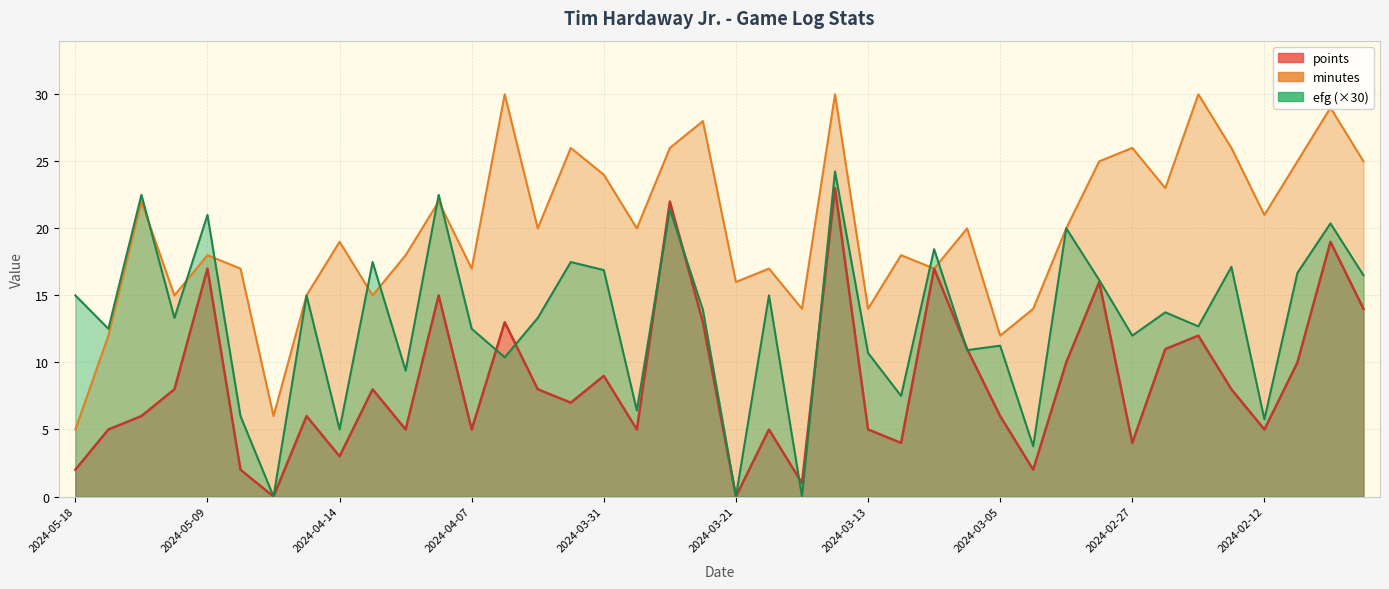

What is the difference between the points values at 2024-05-09 and 2024-02-27?

13.0